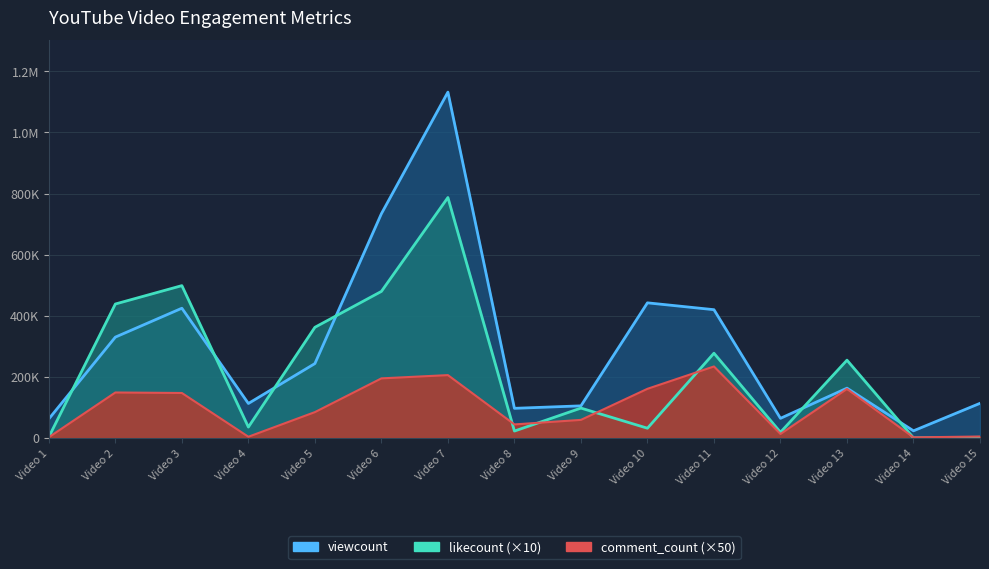

At which label does likecount reach its peak?

Video 7